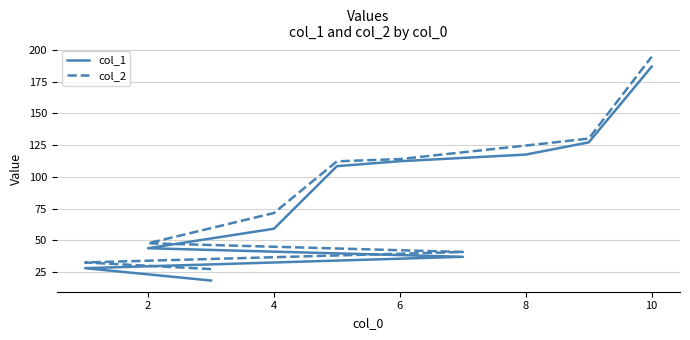

What is the value of the col_2 point at the 4th from the left?

47.7